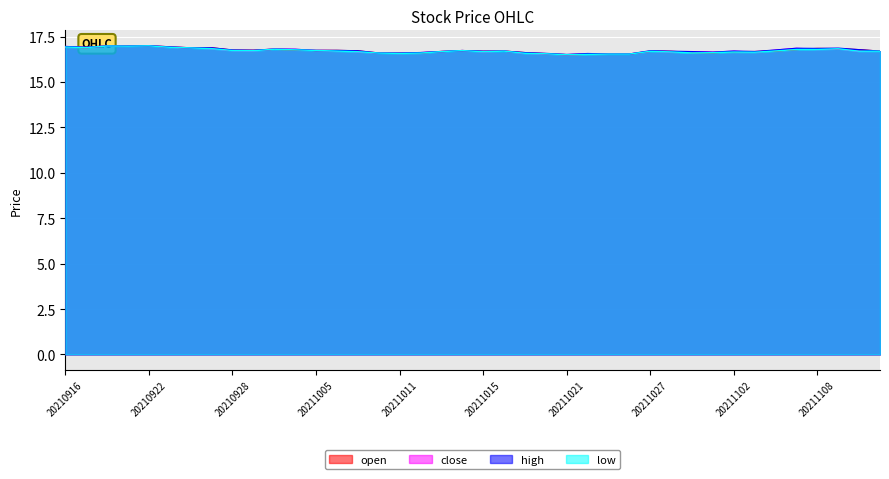

What is the total value across all series at 20211021?

66.0